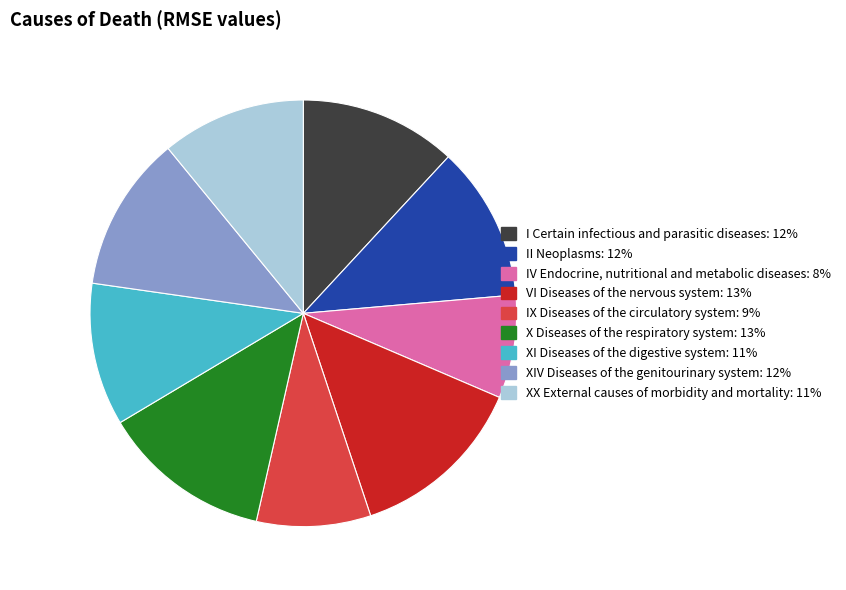

How many segments does this pie chart have?

9